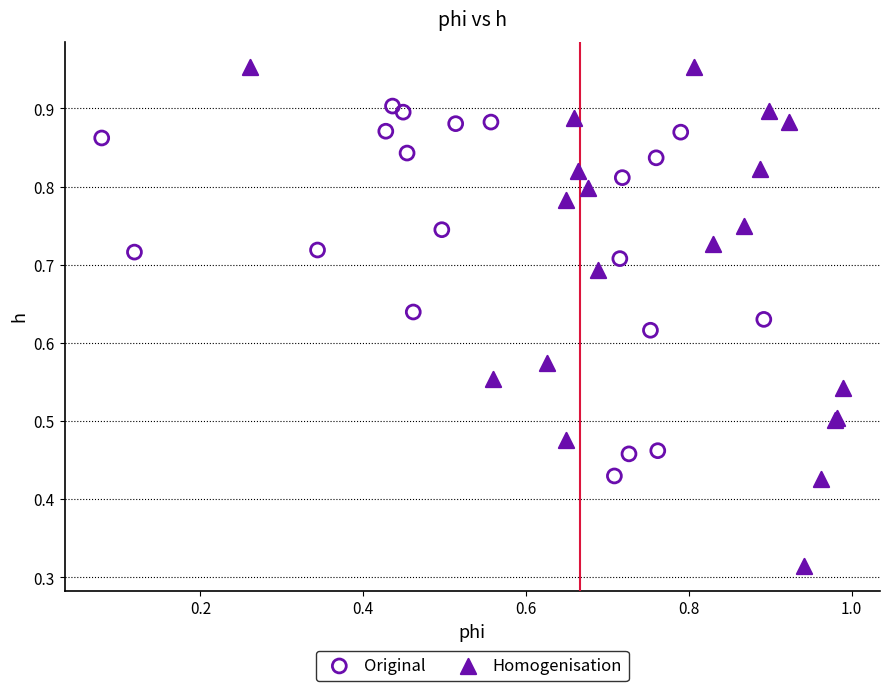

Which series contains the lowest Y value?

Homogenisation